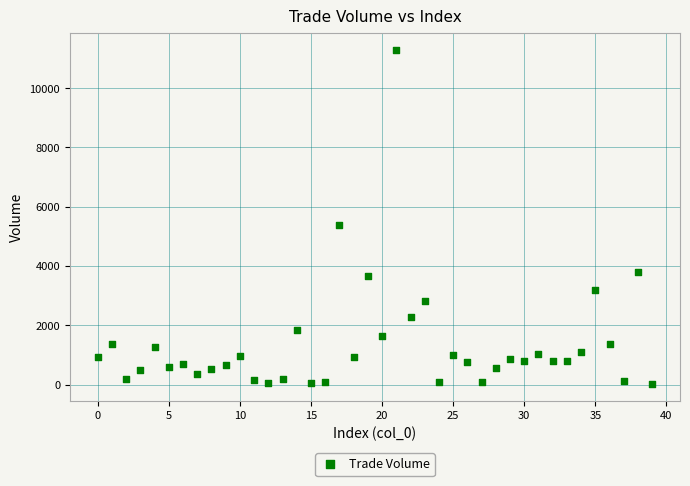

What Y value in the scatter plot is closest to 5654?

5385.3